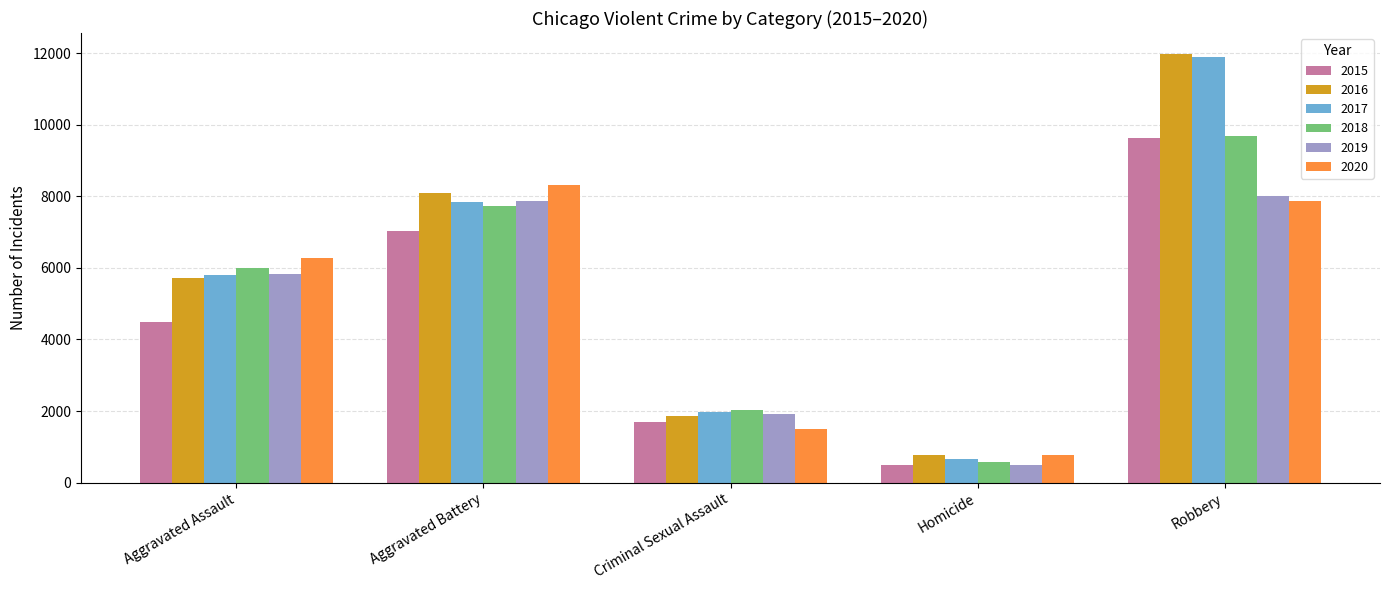

What are all the series names shown in the legend?

2015, 2016, 2017, 2018, 2019, 2020